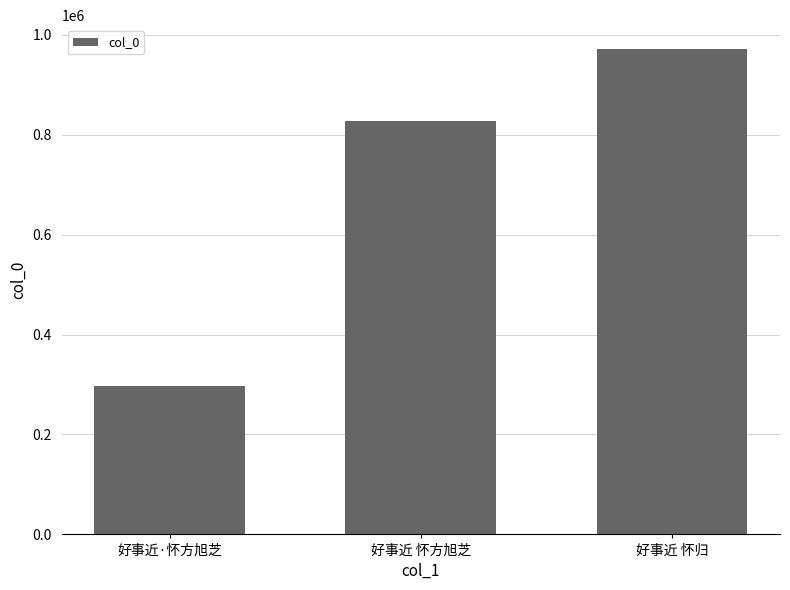

What is the change in value from 好事近 怀方旭芝 to 好事近 怀归?

+143354